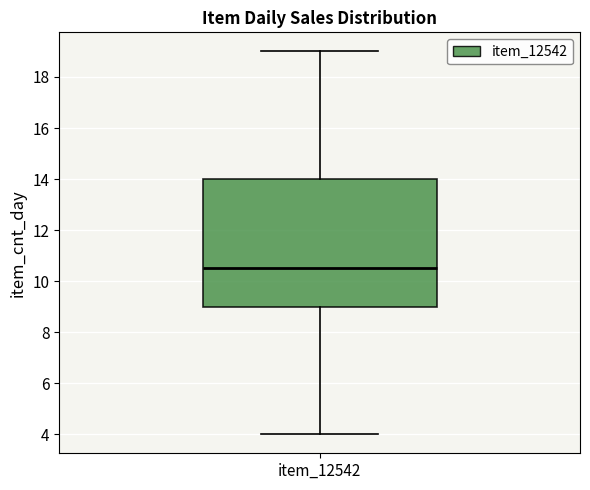

Transcribe this box plot: give where the median line is, the range the box spans, and where the two whiskers end, as read against the y-axis. The values are not printed on the chart, so give them approximately, as read against the axis.

median 10.6, box 9.0 to 14.0, whiskers 4.0 to 19.0